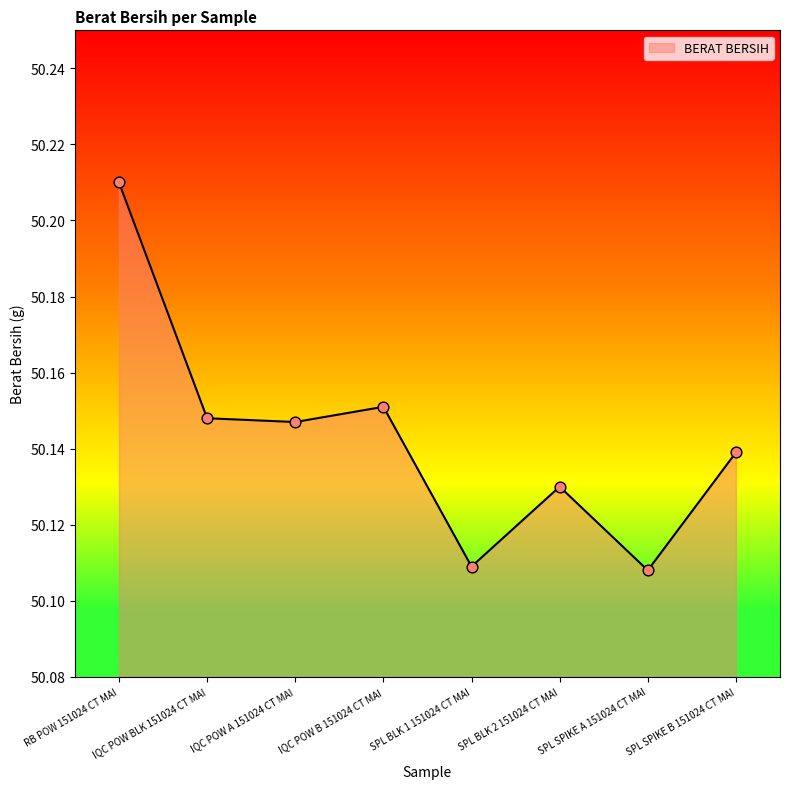

What is the change in value from RB POW 151024 CT MAI to IQC POW B 151024 CT MAI?

-0.1